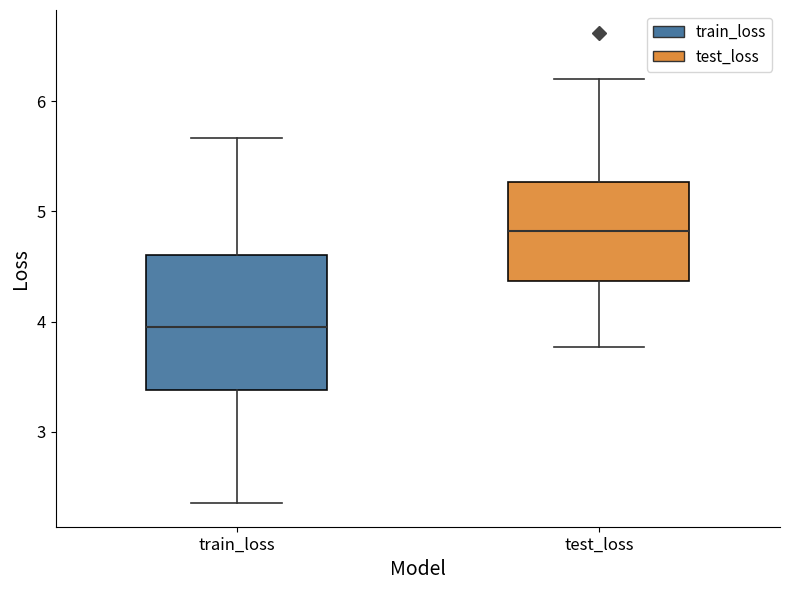

Where does the median line of the box for train_loss sit on the y-axis? The values are not printed on the chart, so give them approximately, as read against the axis.

4.0